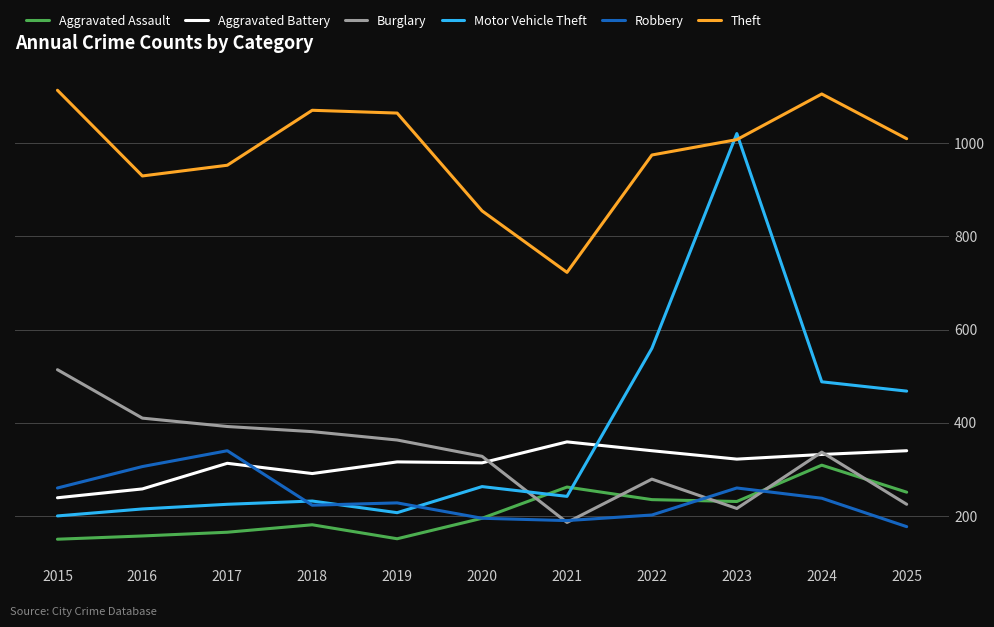

What is the difference between the Burglary values at 2016 and 2017?

18